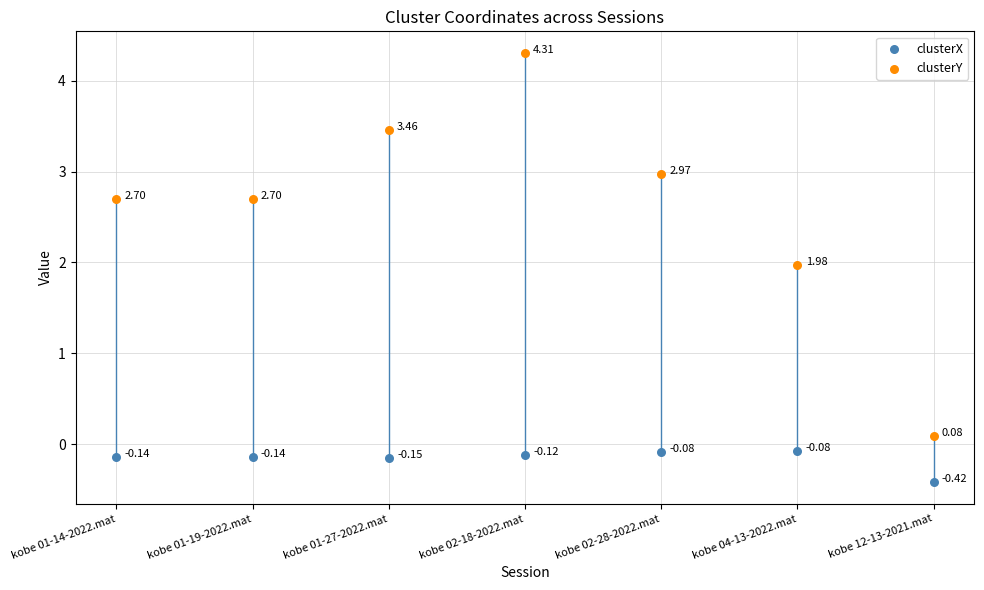

At which category is the sum across all series the highest?

kobe 02-18-2022.mat